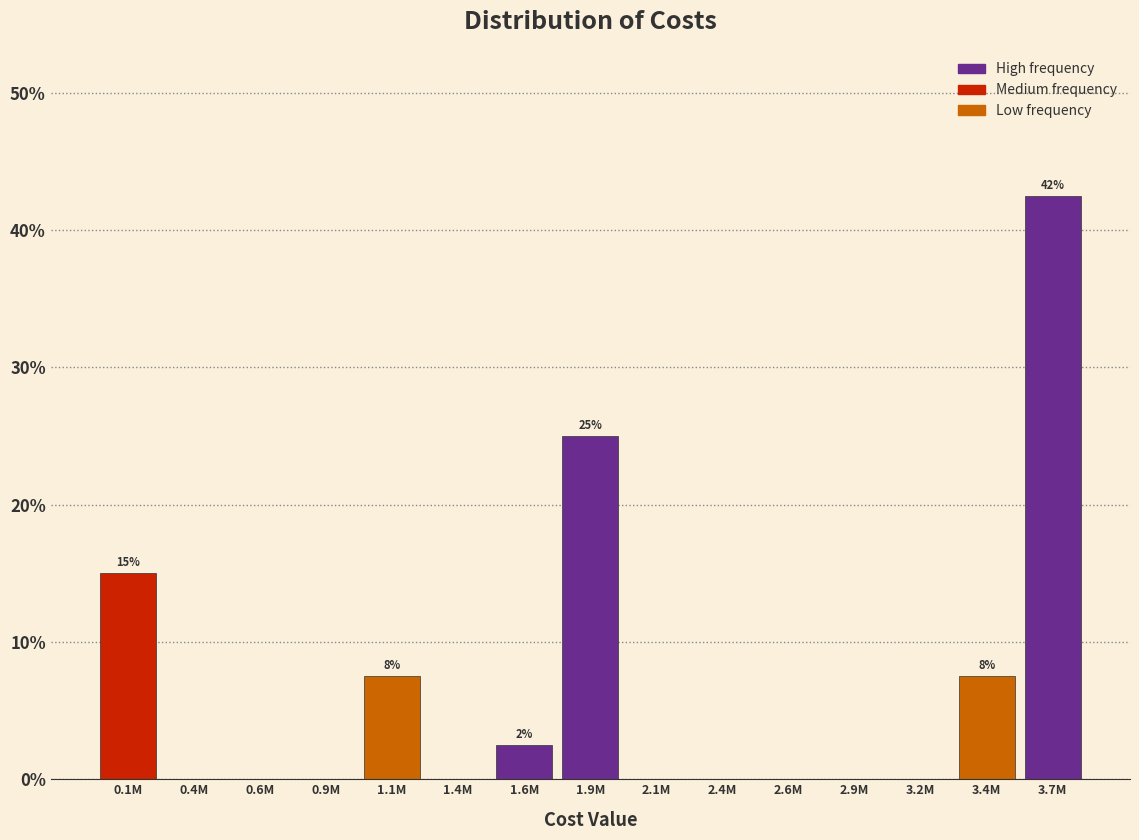

Reading right to left, extract all data points from this chart.

3.7M=42.5	3.4M=7.5	3.2M=0.0	2.9M=0.0	2.6M=0.0	2.4M=0.0	2.1M=0.0	1.9M=25.0	1.6M=2.5	1.4M=0.0	1.1M=7.5	0.9M=0.0	0.6M=0.0	0.4M=0.0	0.1M=15.0